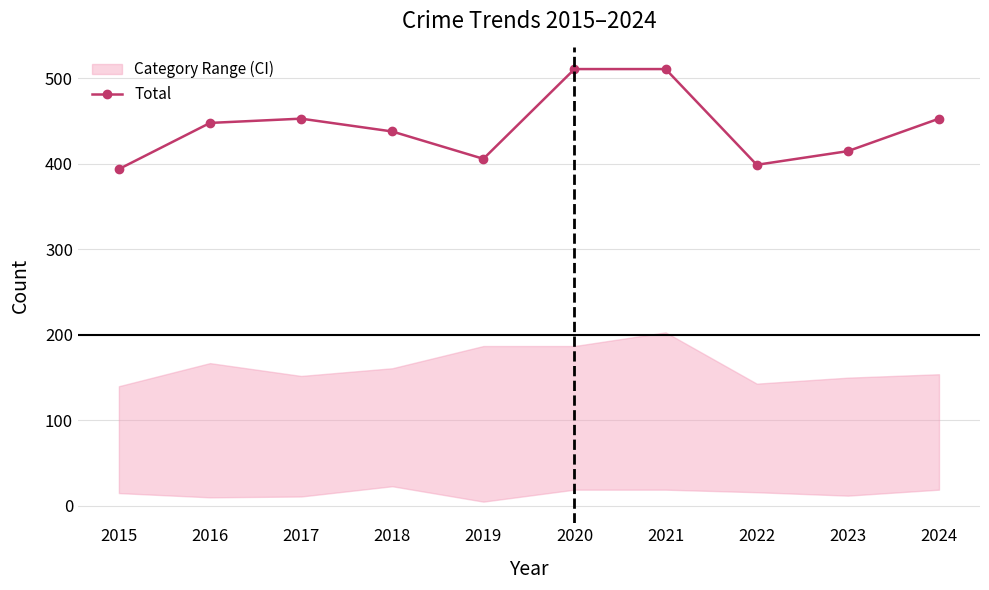

Is it true that the value at 2023 is 415?

True